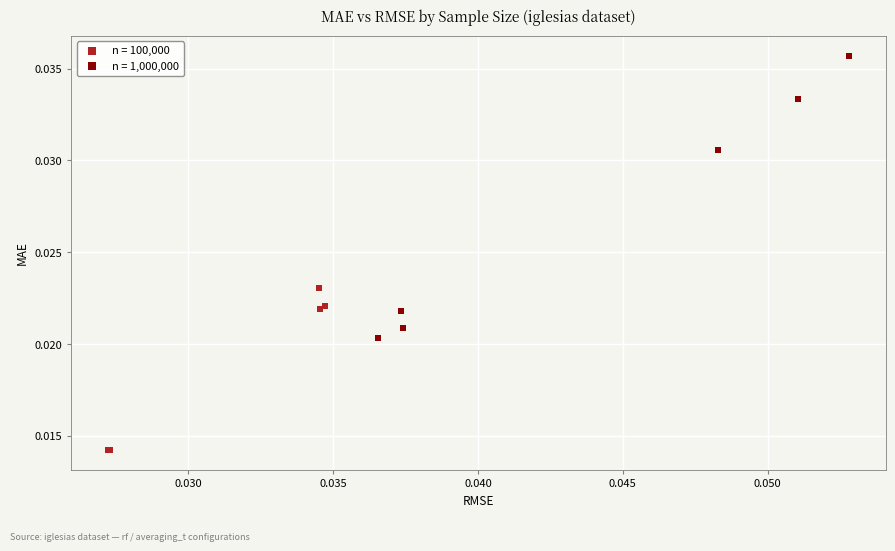

Which series has the largest Y range (max minus min)?

n = 1,000,000